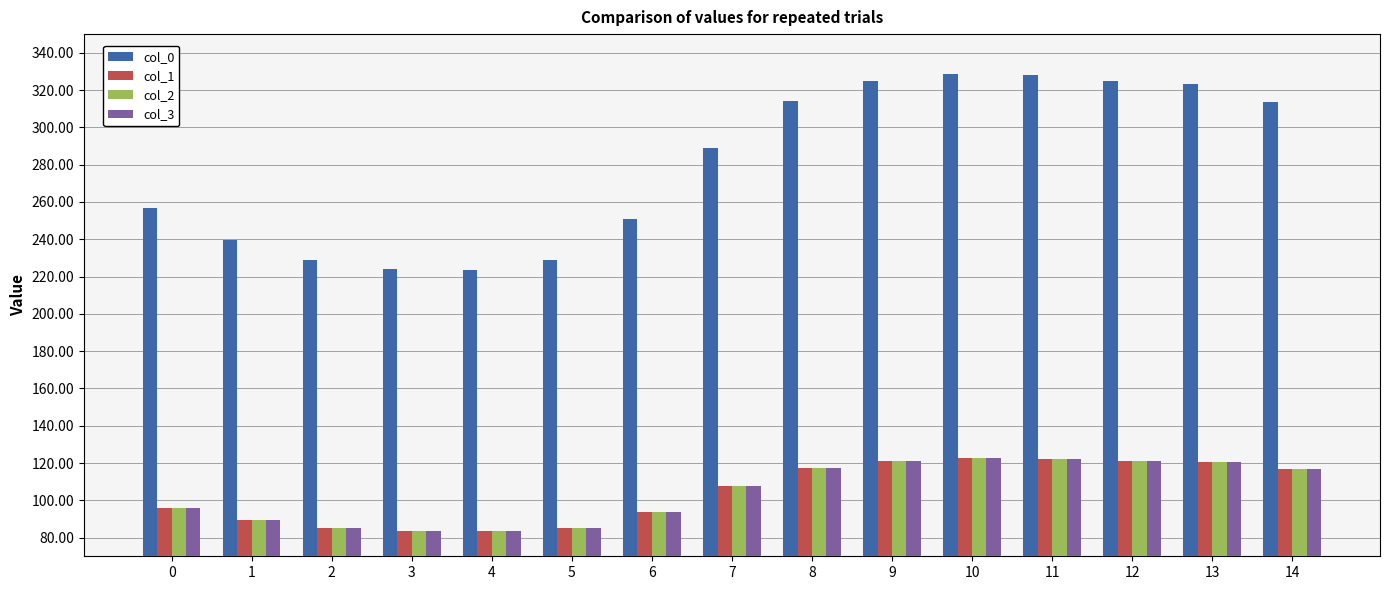

The value of col_1 at 14 is 50.1. True or false?

False